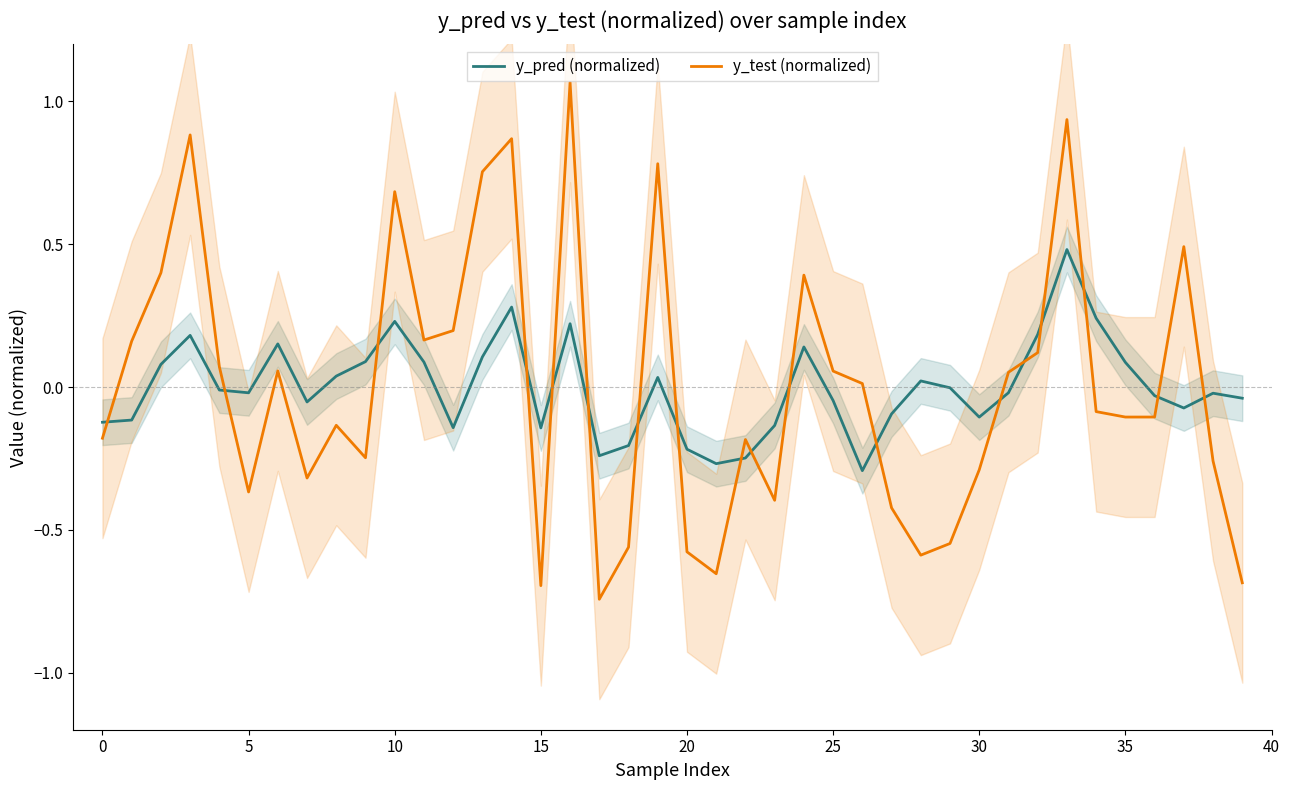

Is this an area chart (filled region under the line)?

No